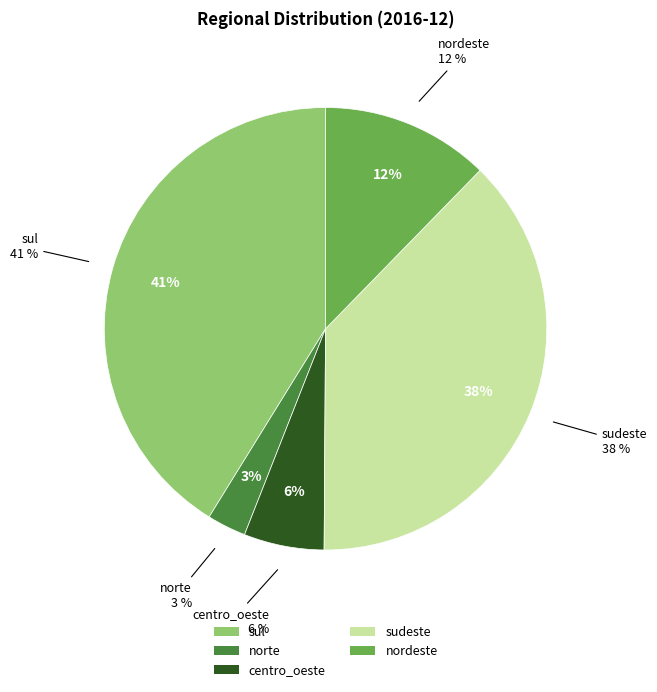

To the nearest percent, what portion does sul represent?

41%